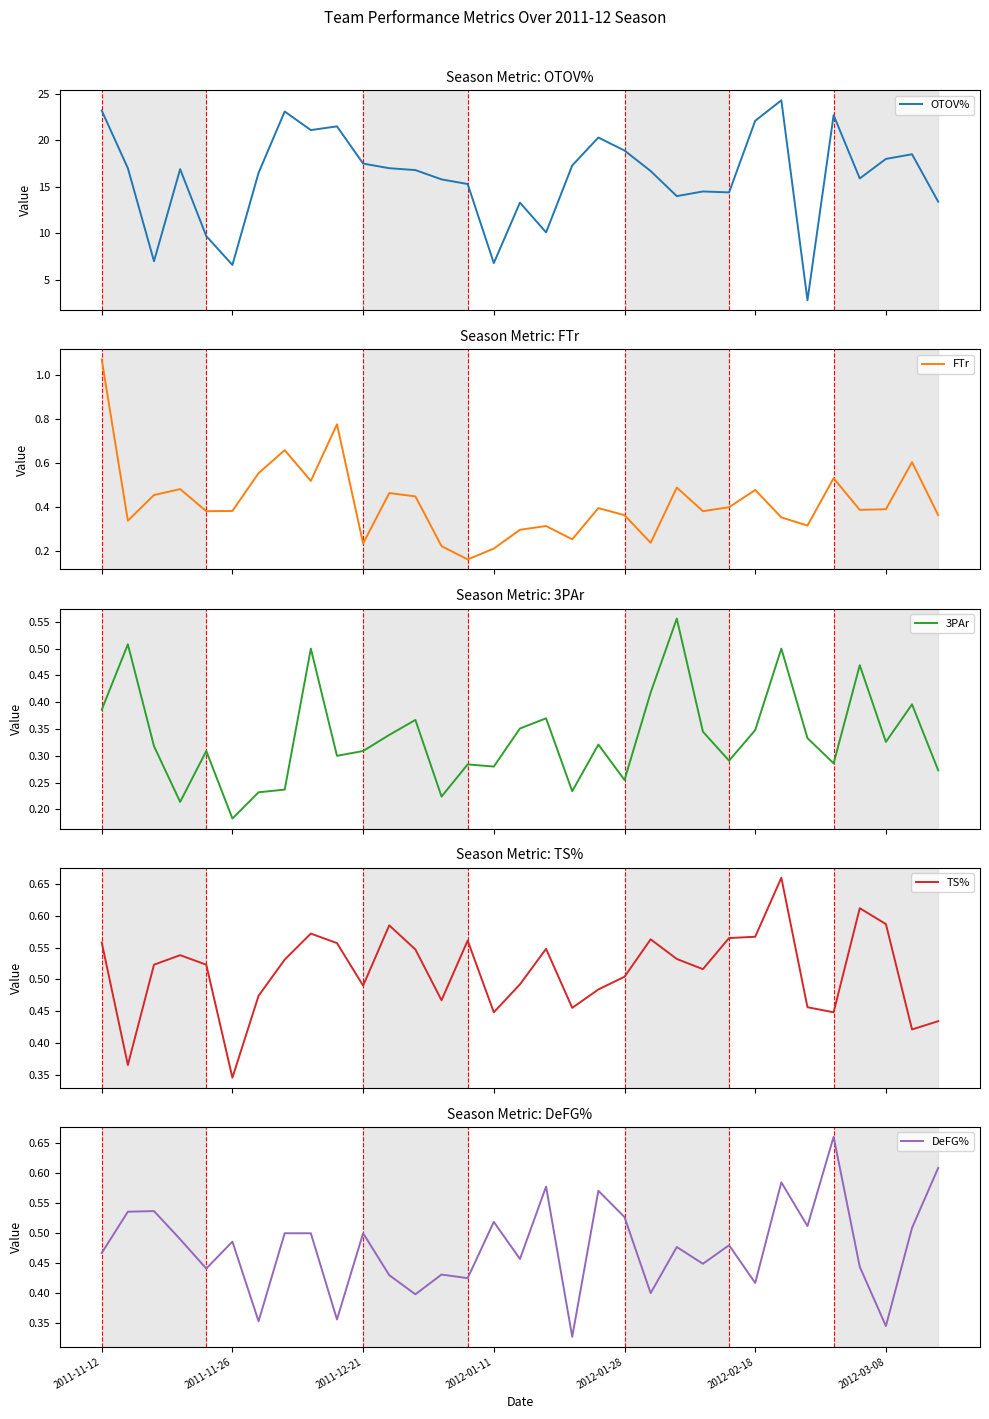

Which series changed the most between 2012-01-28 and 22?

OTOV%